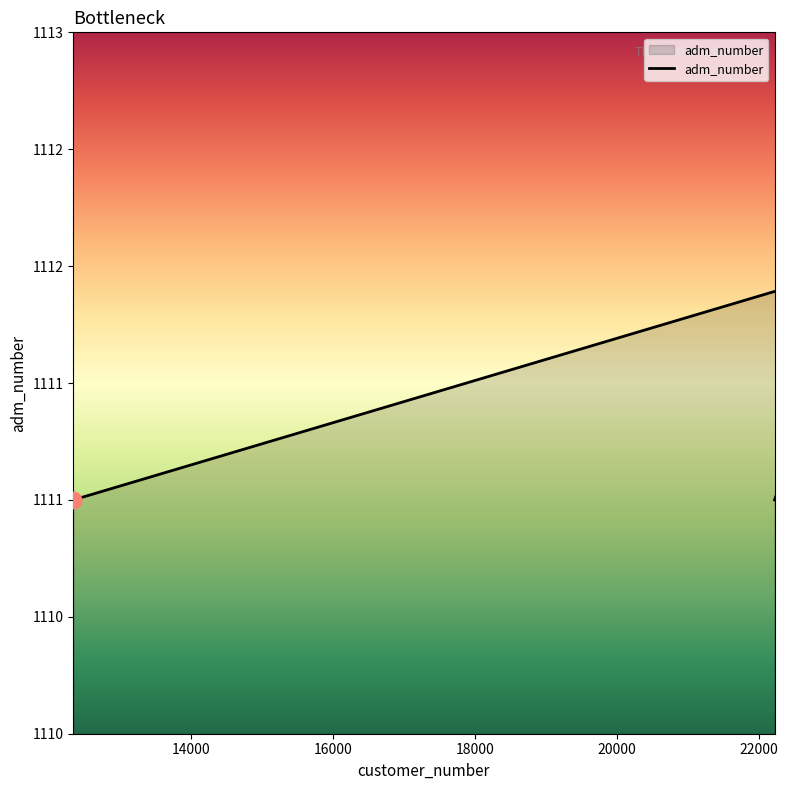

What value does the data have at 12000?

1111